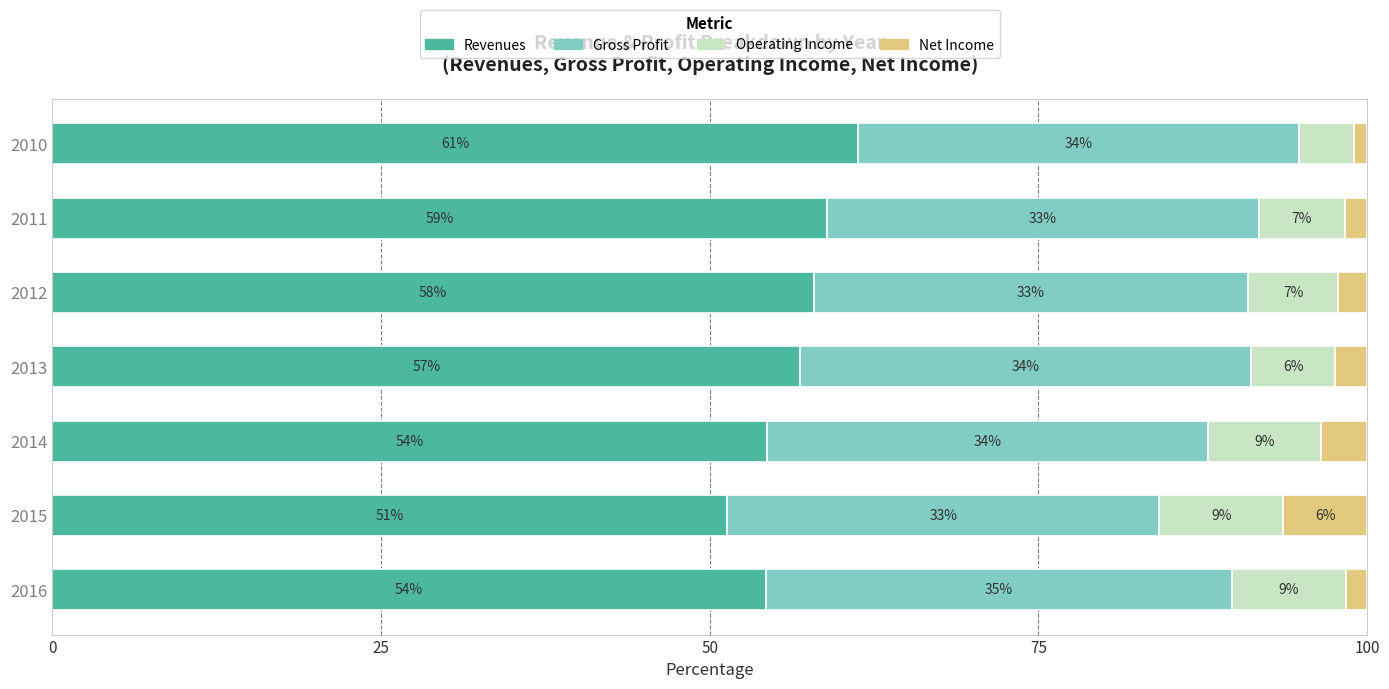

Which series has the largest range (max minus min)?

Revenues